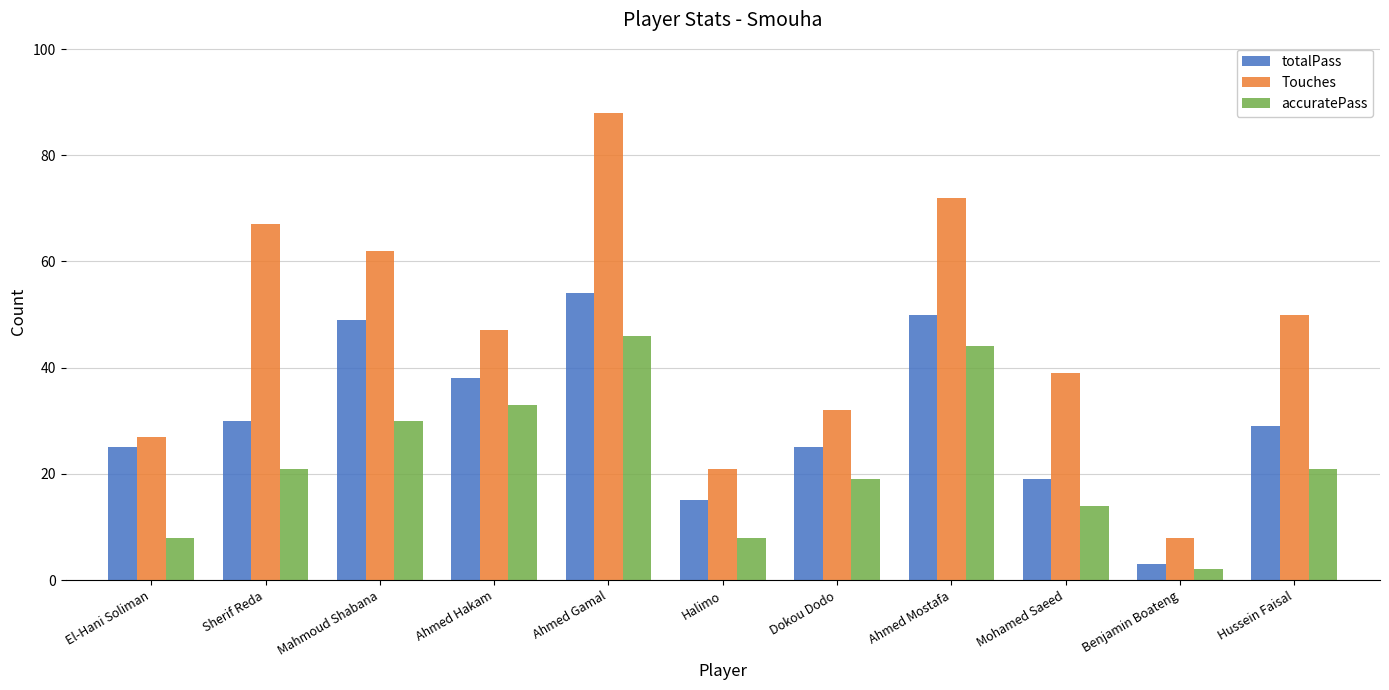

What is the label of the 3rd bar from the right?

Mohamed Saeed